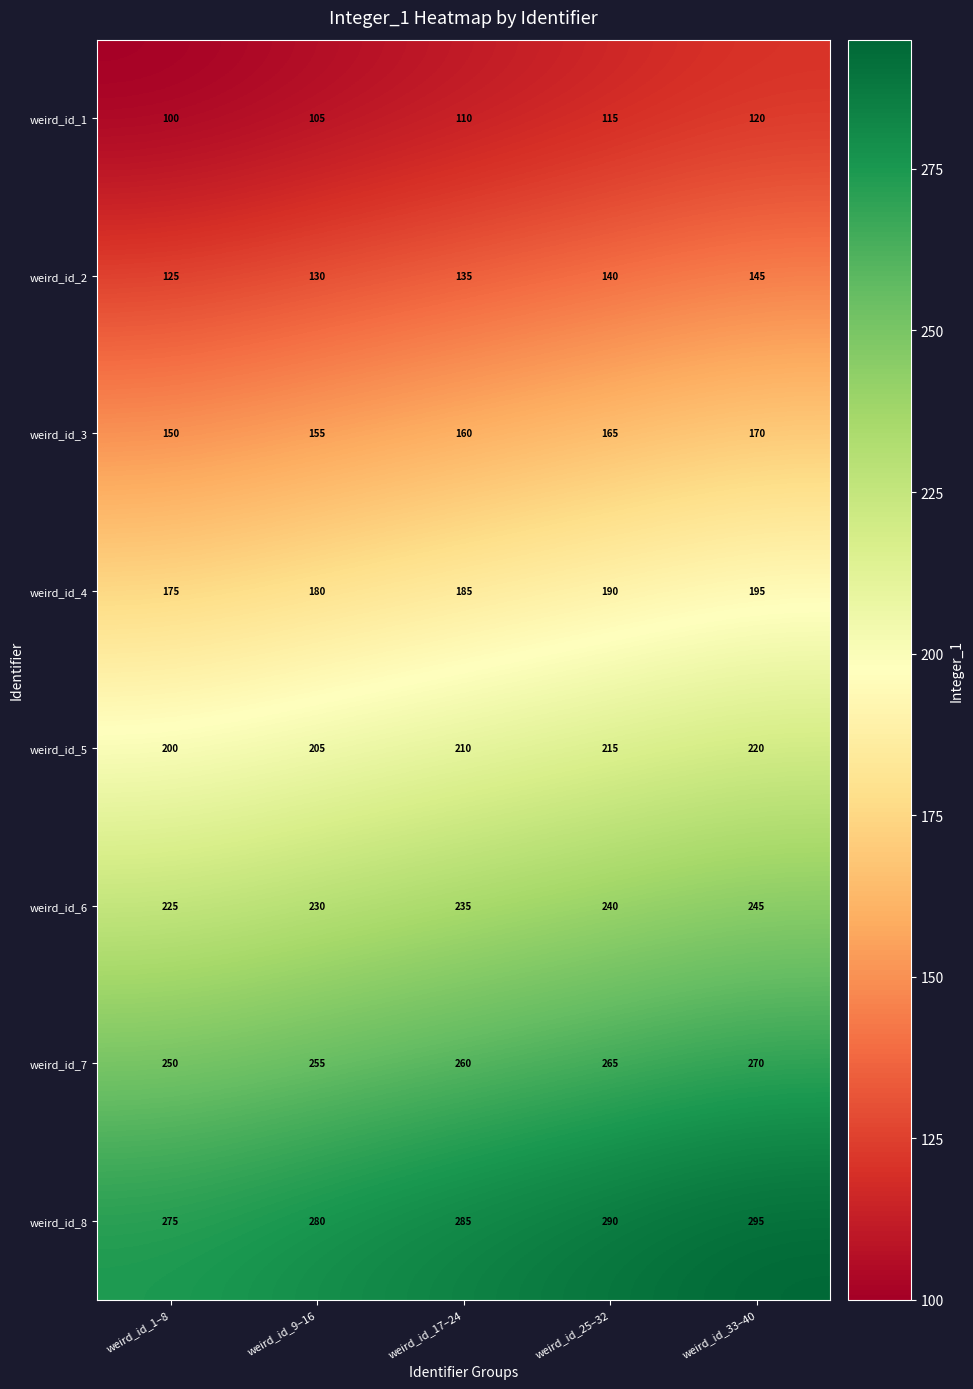

What is the difference between the second highest and second lowest values in the weird_id_1 series?

10